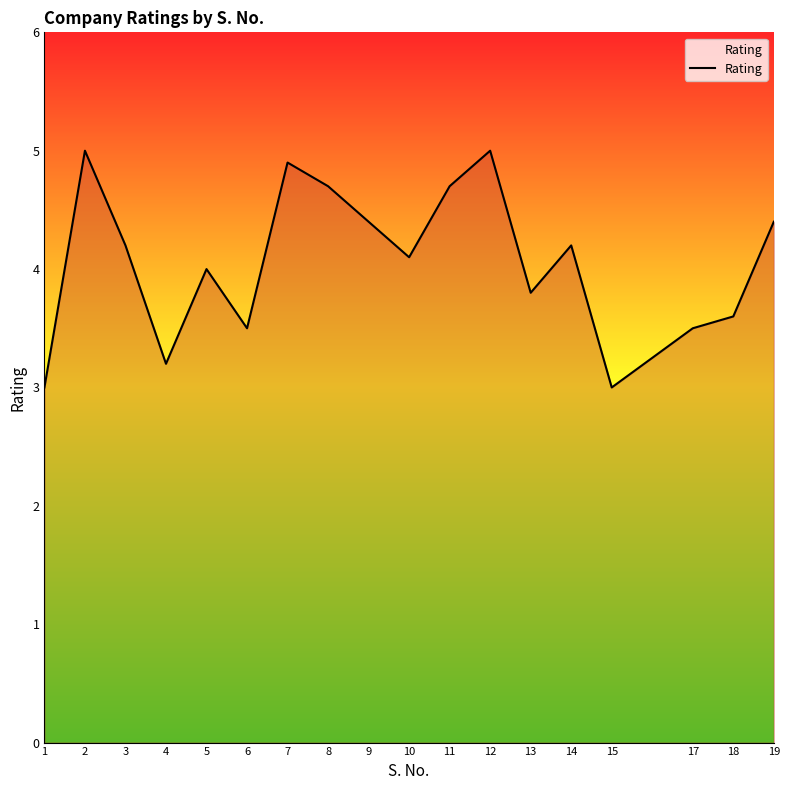

What is the change in value from 4 to 7?

+1.7